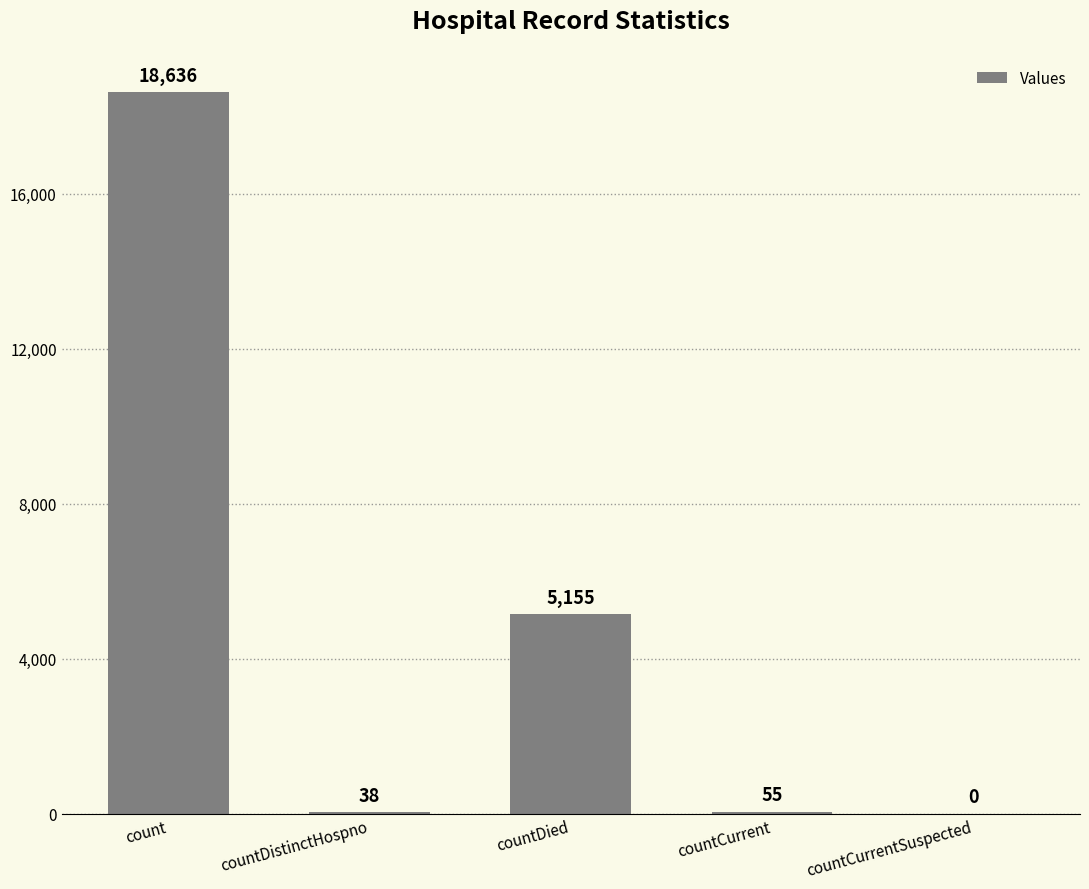

The chart shows a value of -5597 at countCurrentSuspected. True or false?

False